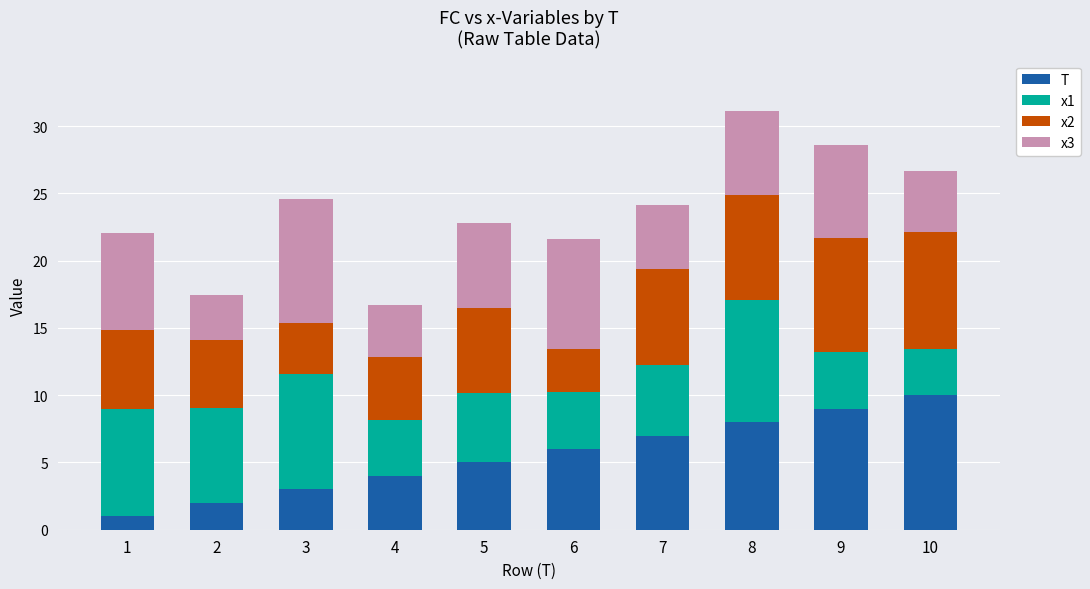

The T series shows 8.4 at 6. True or false?

False